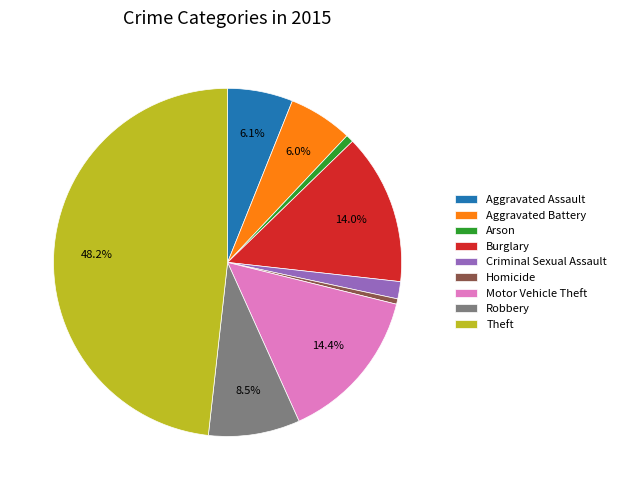

What is the largest slice in the pie chart?

Theft